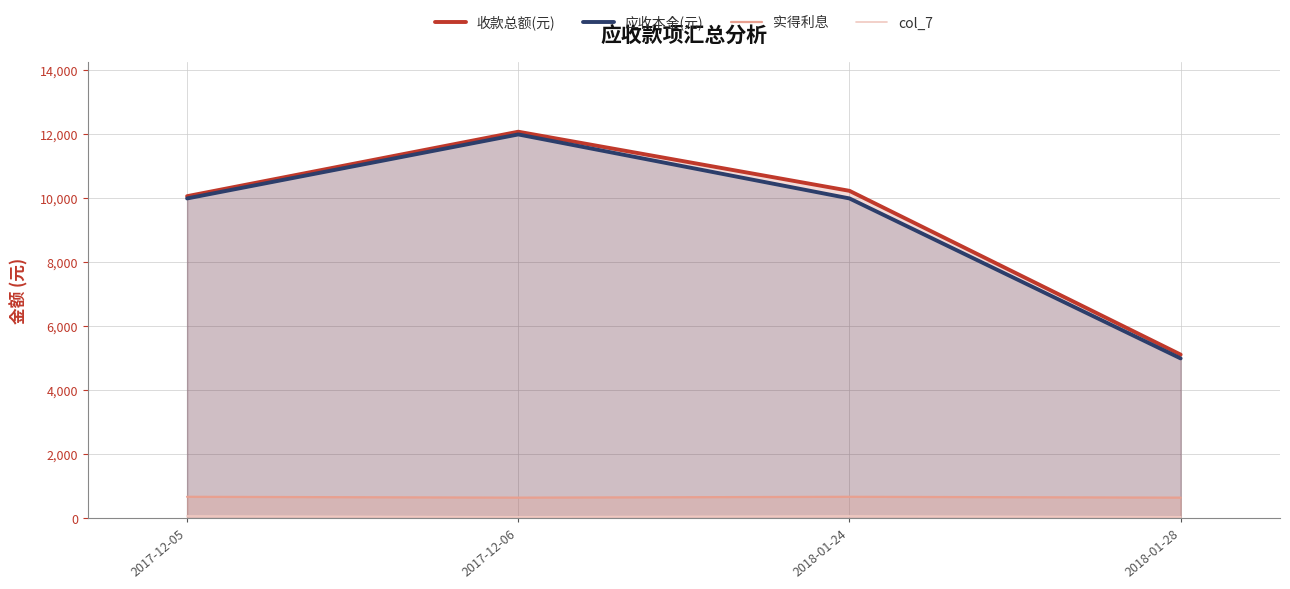

Count the 应收本金(元) values in the range 10000 to 12000.

3